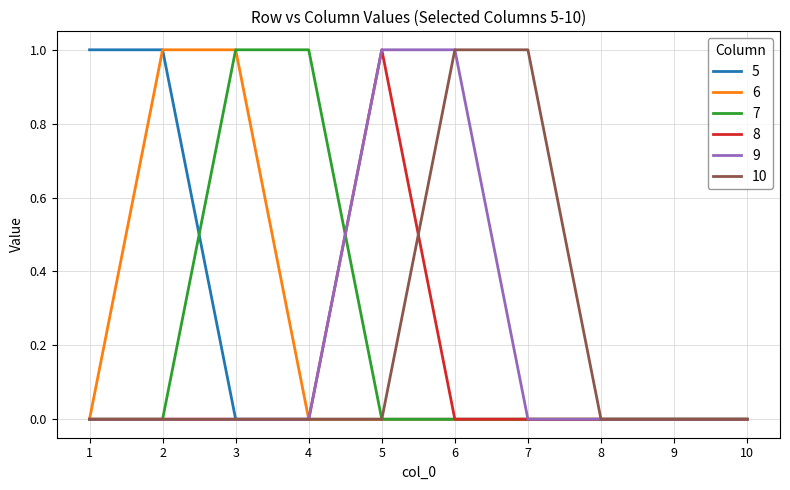

Reading left to right, extract all data points from this chart.

5: 1=1	2=1	3=0	4=0	5=0	6=0	7=0	8=0	9=0	10=0
6: 1=0	2=1	3=1	4=0	5=0	6=0	7=0	8=0	9=0	10=0
7: 1=0	2=0	3=1	4=1	5=0	6=0	7=0	8=0	9=0	10=0
8: 1=0	2=0	3=0	4=0	5=1	6=0	7=0	8=0	9=0	10=0
9: 1=0	2=0	3=0	4=0	5=1	6=1	7=0	8=0	9=0	10=0
10: 1=0	2=0	3=0	4=0	5=0	6=1	7=1	8=0	9=0	10=0